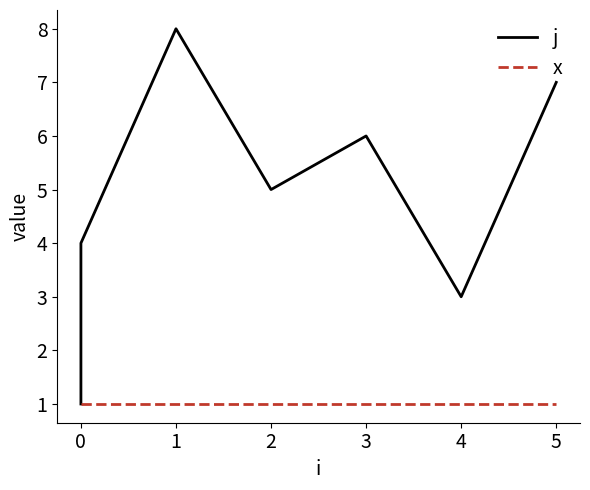

What is the value of the j point at the 1st from the left?

1